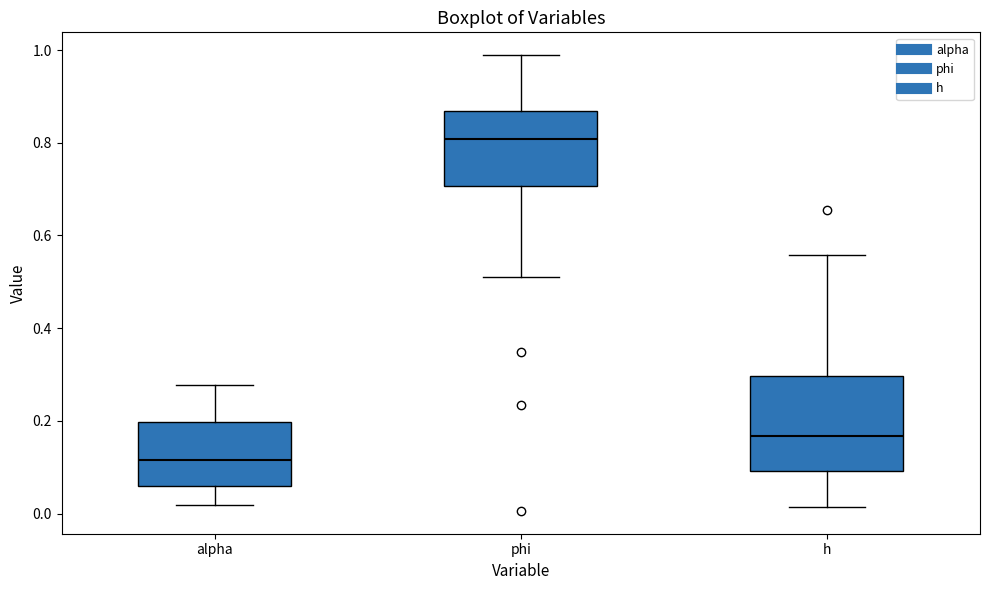

Reading left to right, transcribe this box plot: for each box, give where its median line is, the range the box spans, and where its two whiskers end, as read against the y-axis. The values are not printed on the chart, so give them approximately, as read against the axis.

alpha: median 0.12, box 0.06 to 0.20, whiskers 0.02 to 0.28
phi: median 0.80, box 0.70 to 0.86, whiskers 0.52 to 0.98
h: median 0.16, box 0.10 to 0.30, whiskers 0.02 to 0.56